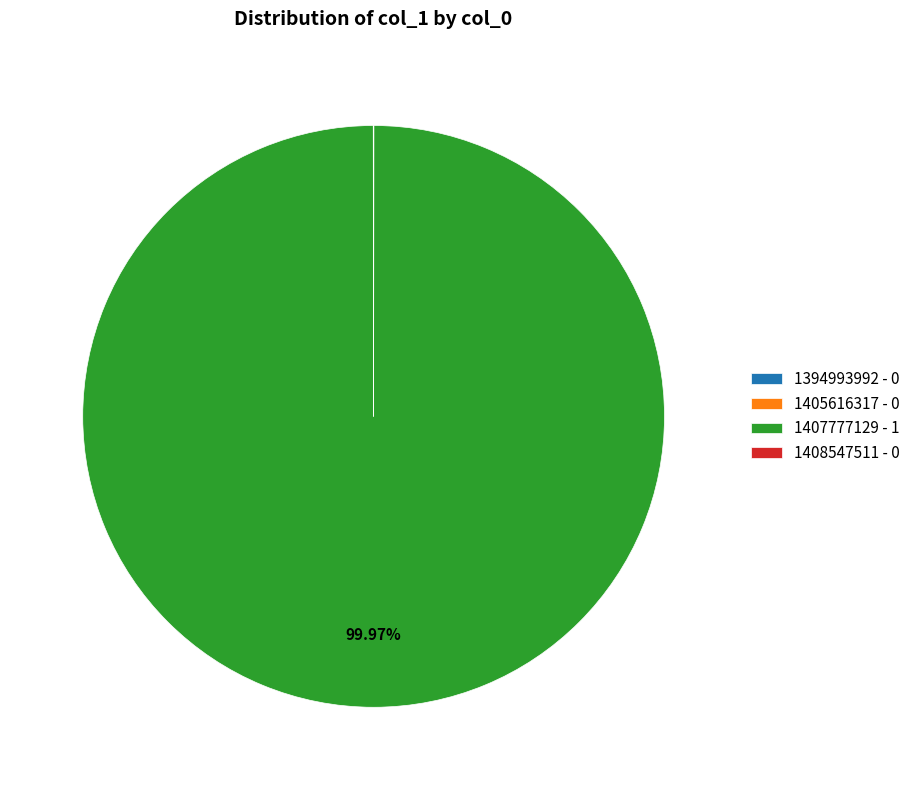

Is there a majority slice in this chart?

Yes